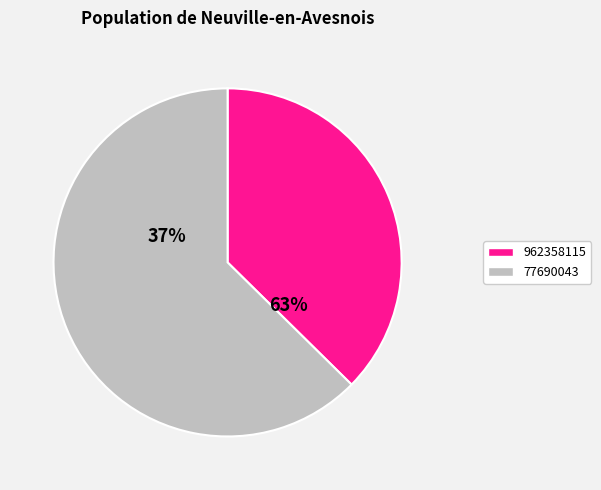

Which category accounts for the majority?

77690043